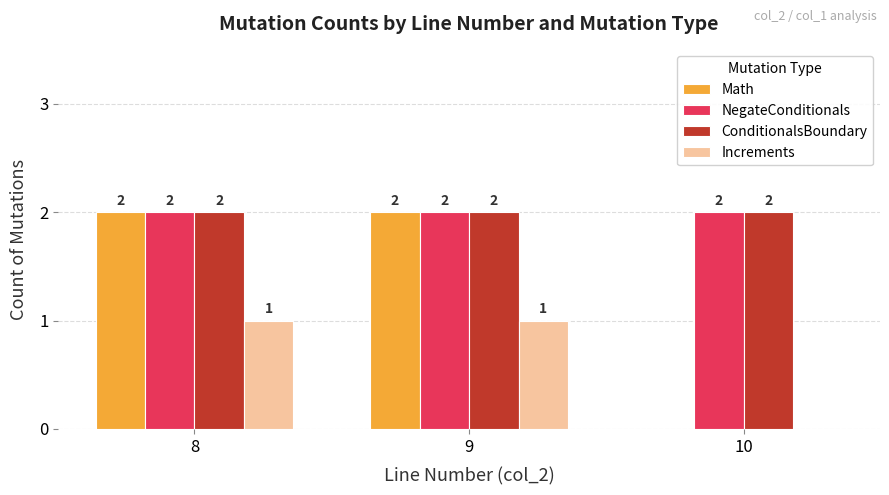

Reading left to right, what are all the values shown in this chart?

Math: 8=2	9=2	10=0
NegateConditionals: 8=2	9=2	10=2
ConditionalsBoundary: 8=2	9=2	10=2
Increments: 8=1	9=1	10=0